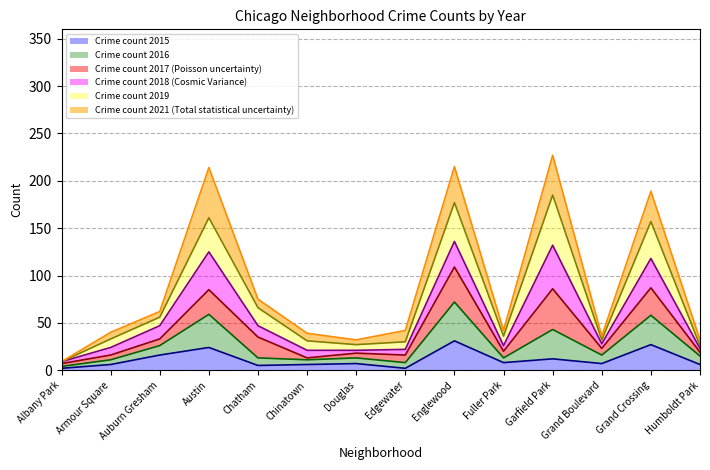

The value of Crime count 2015 at Grand Crossing is 27. True or false?

True